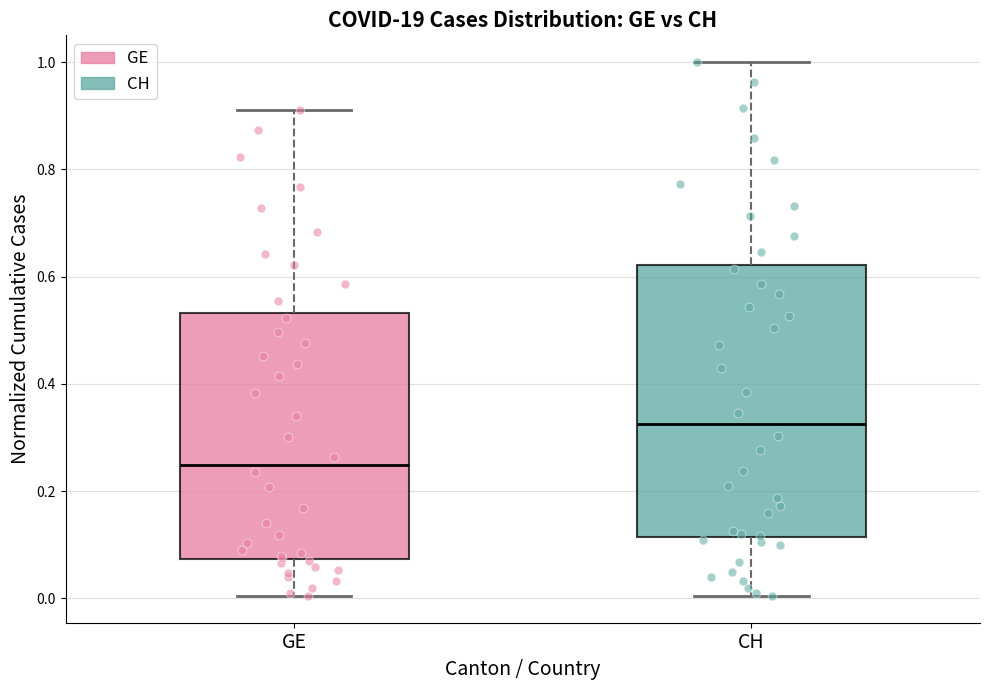

Which box's median line is the lowest?

GE